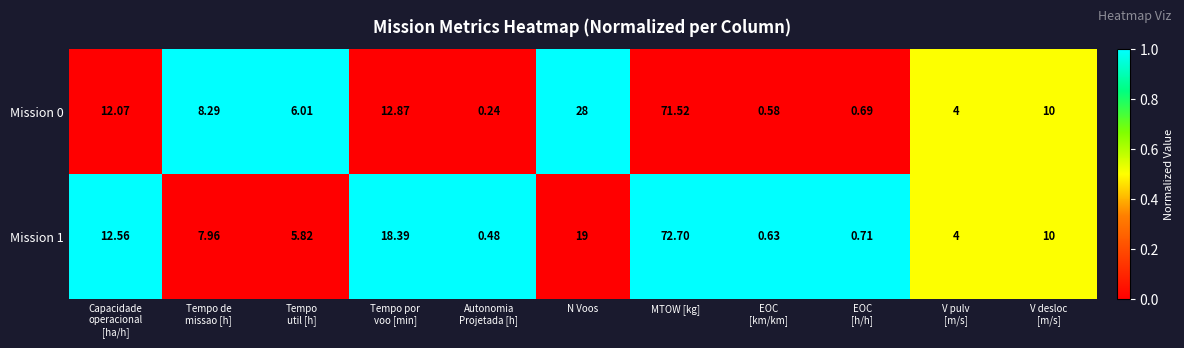

At which category is the sum across all series the highest?

MTOW [kg]